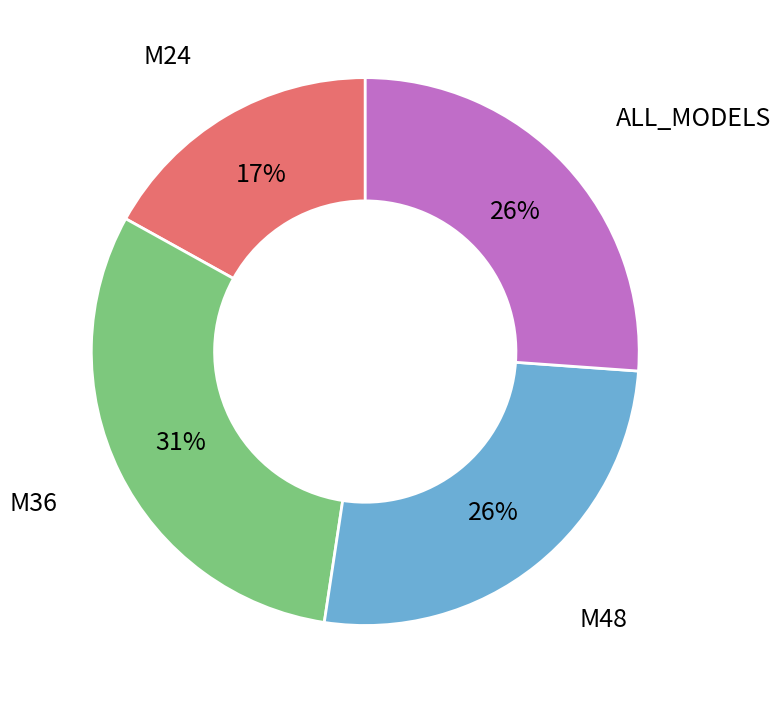

Does any single category account for the majority?

No